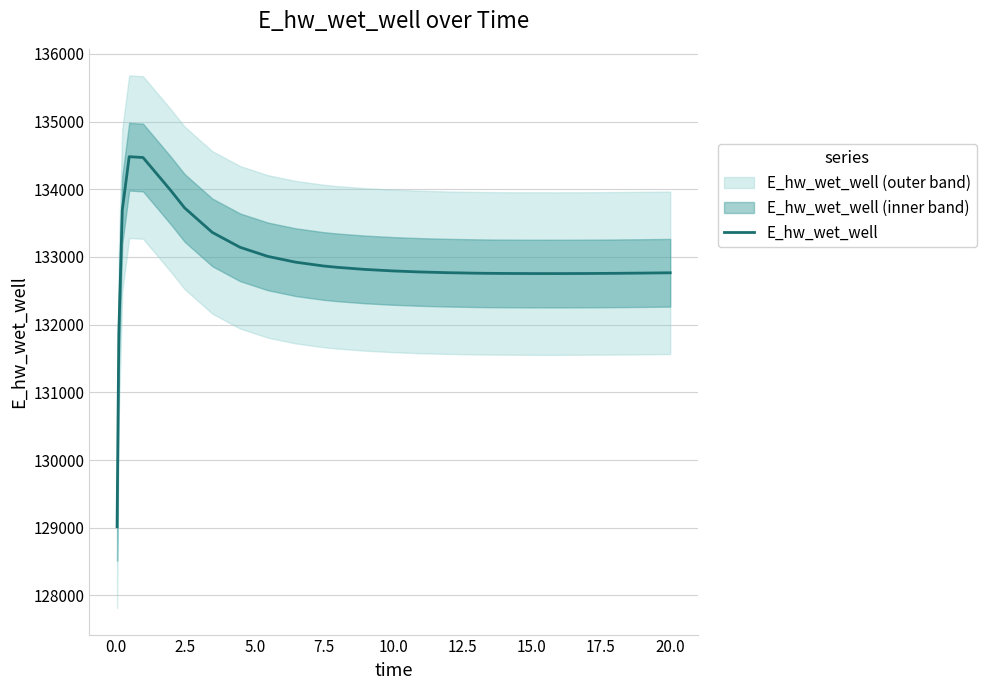

How many distinct data groups are displayed?

1